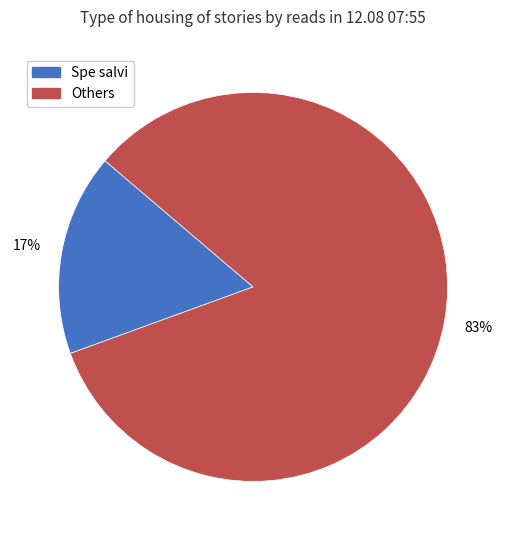

To the nearest percent, what is the difference between the largest and smallest slice percentages?

66%